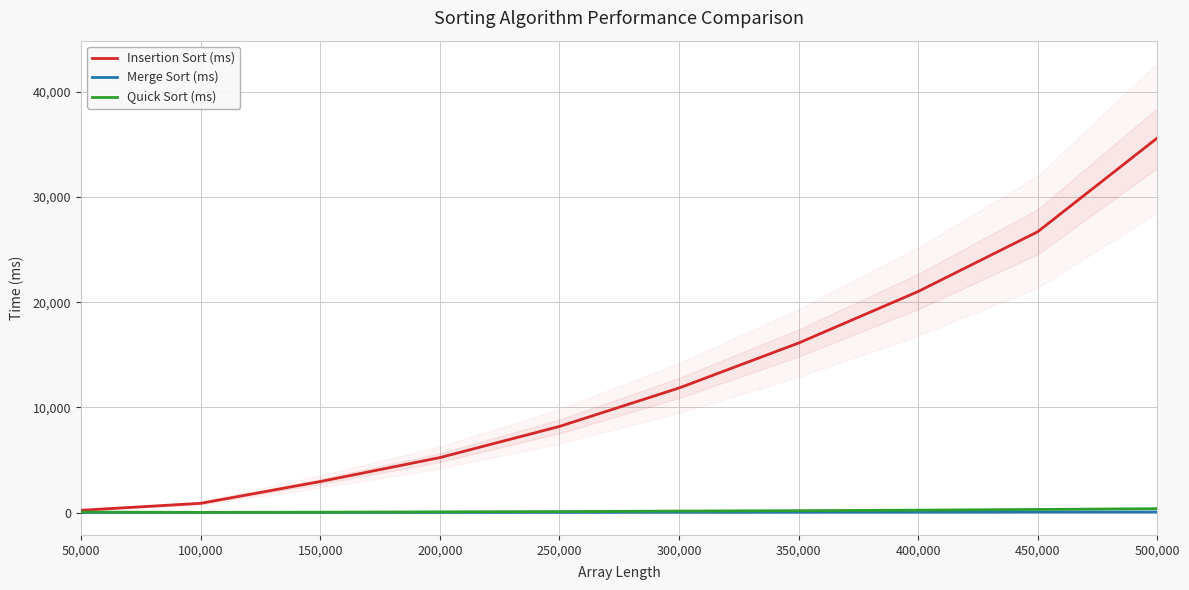

The Insertion Sort (ms) series shows 49657 at 500,000. True or false?

False